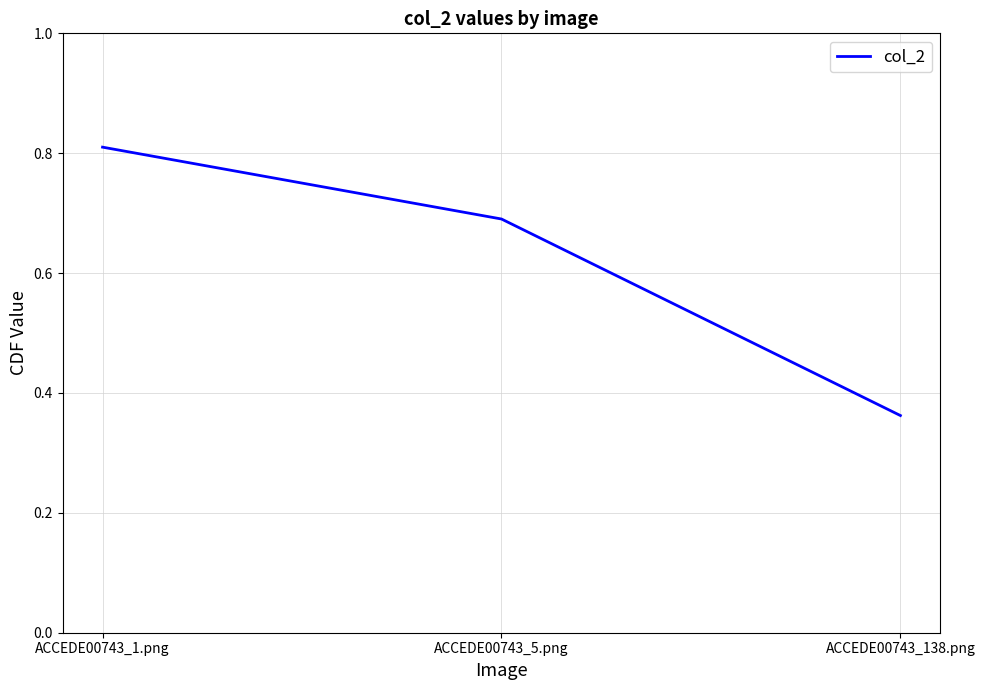

Between ACCEDE00743_1.png and ACCEDE00743_138.png, which is larger?

ACCEDE00743_1.png